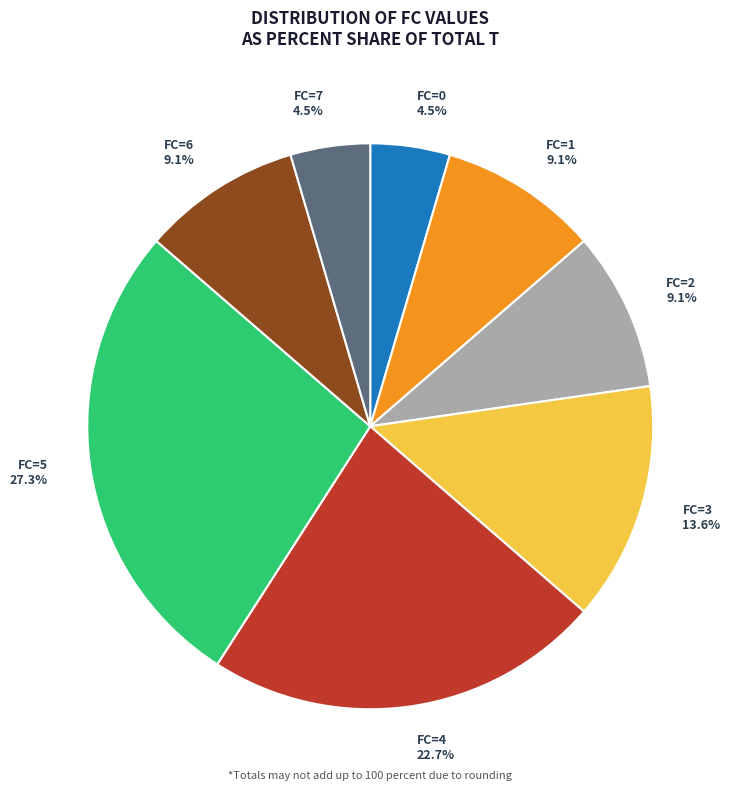

What is the largest slice in the pie chart?

FC=5